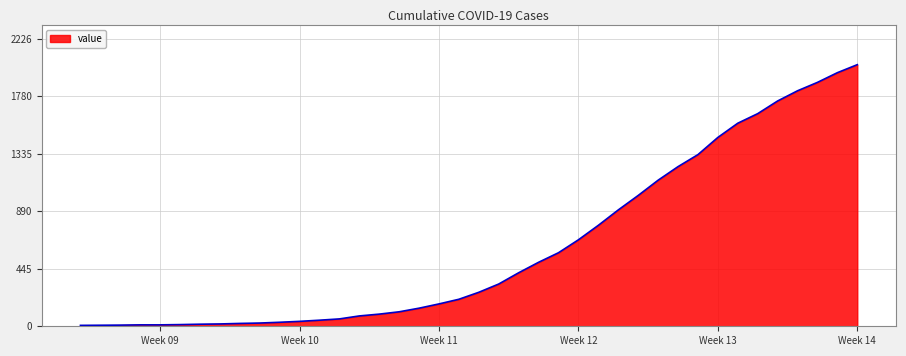

What is the difference between the maximum and minimum values?

2017